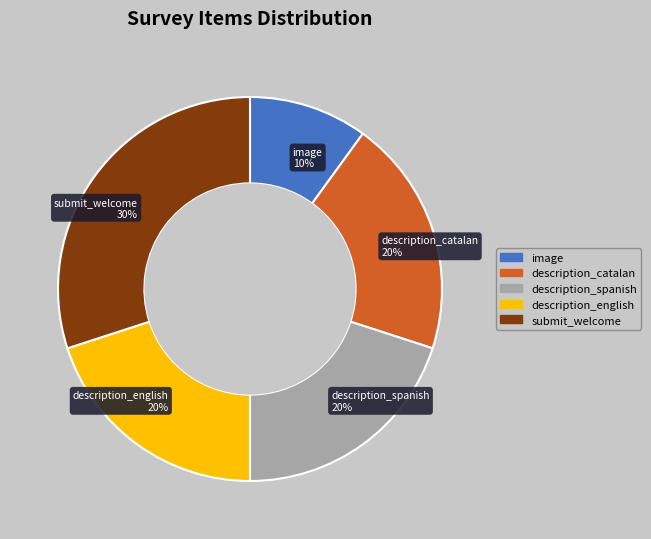

Does any single category account for the majority?

No